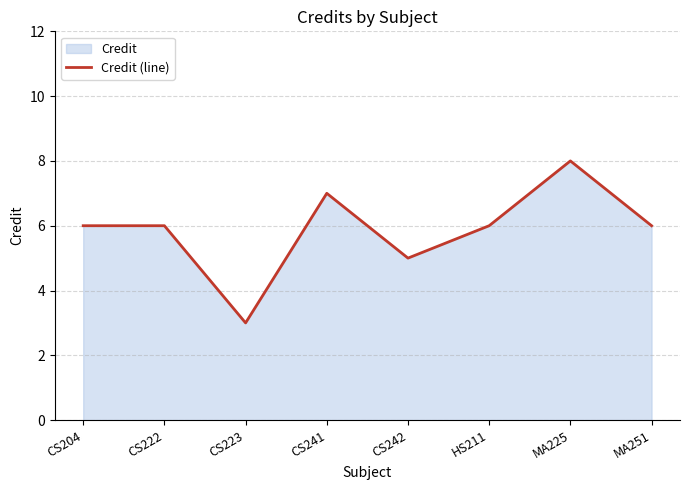

Which label corresponds to the smallest value in the chart?

CS223